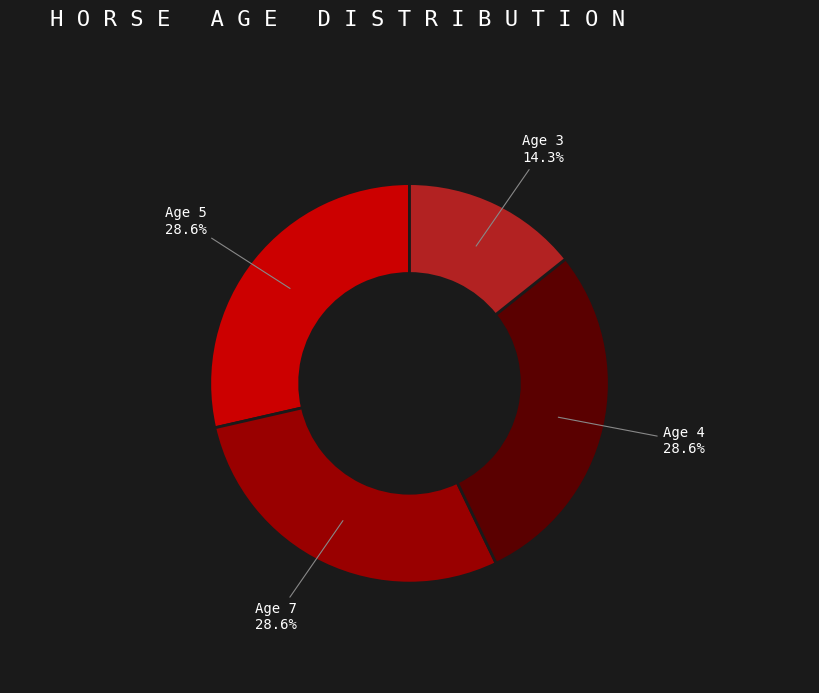

Is Age 3 the majority of the pie?

No